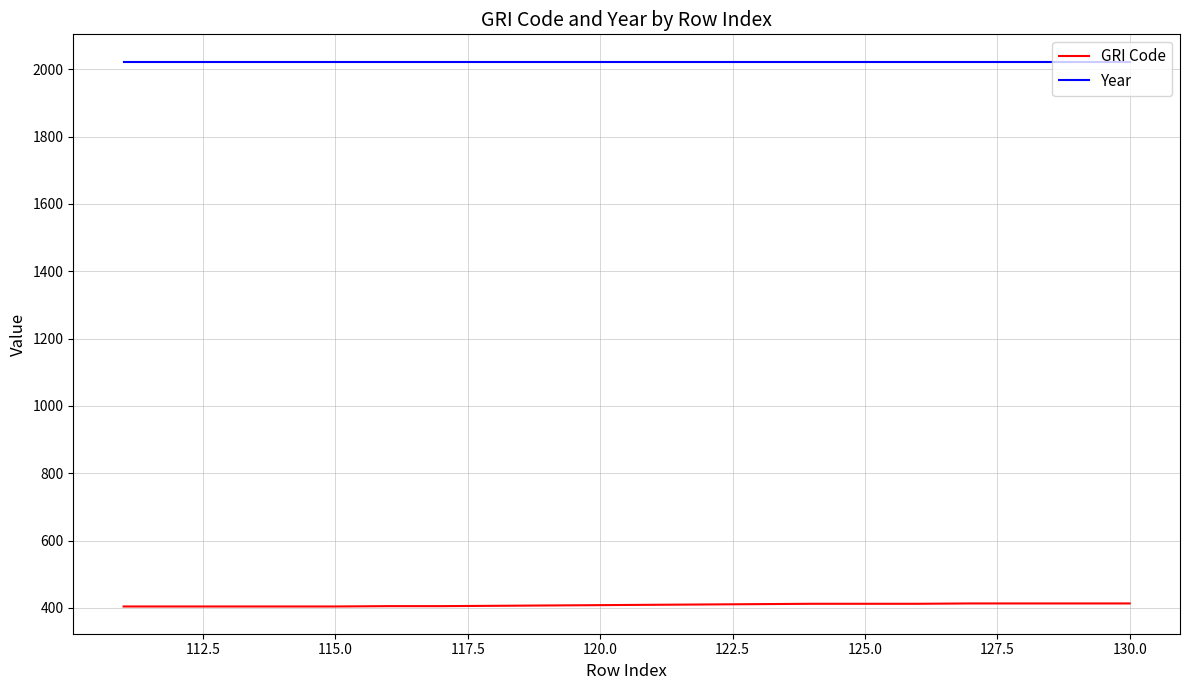

True or false: GRI Code and Year cross at least once.

False